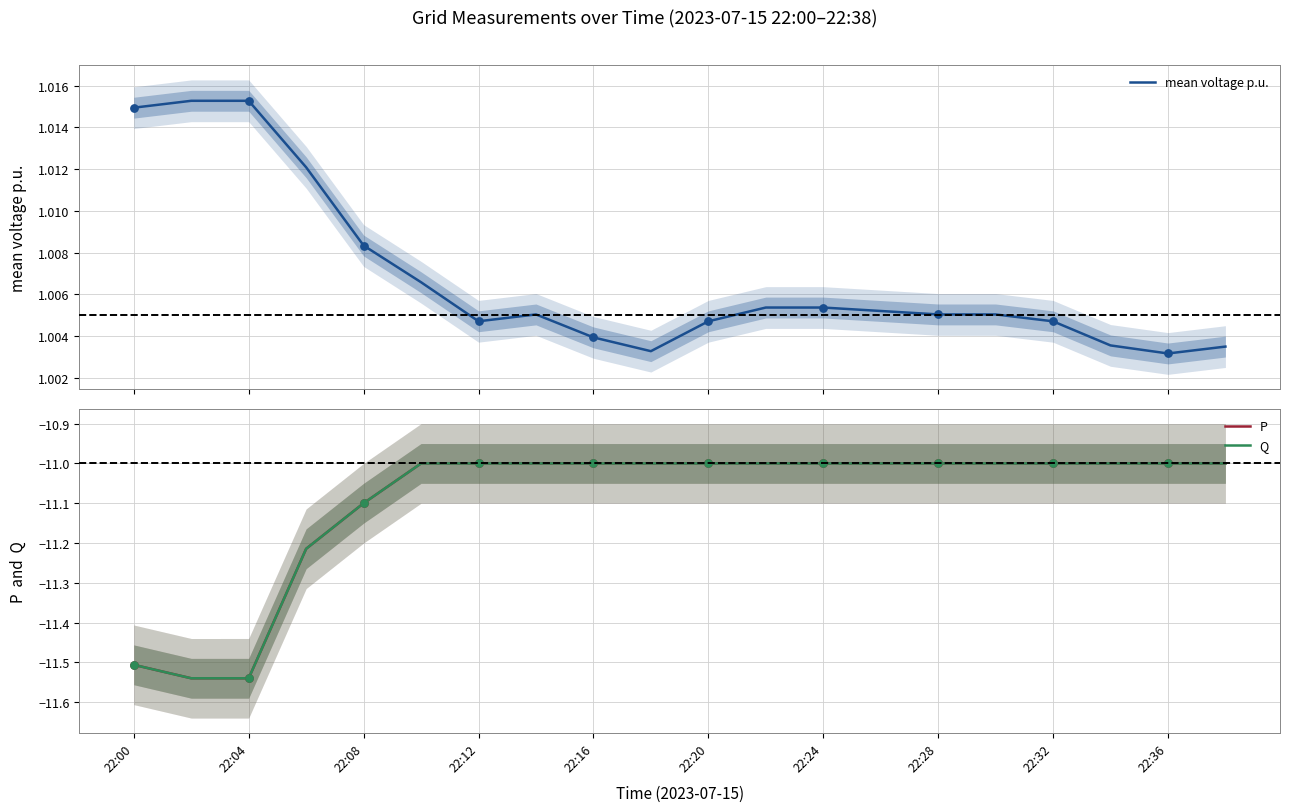

Which series reaches the minimum Y coordinate?

P